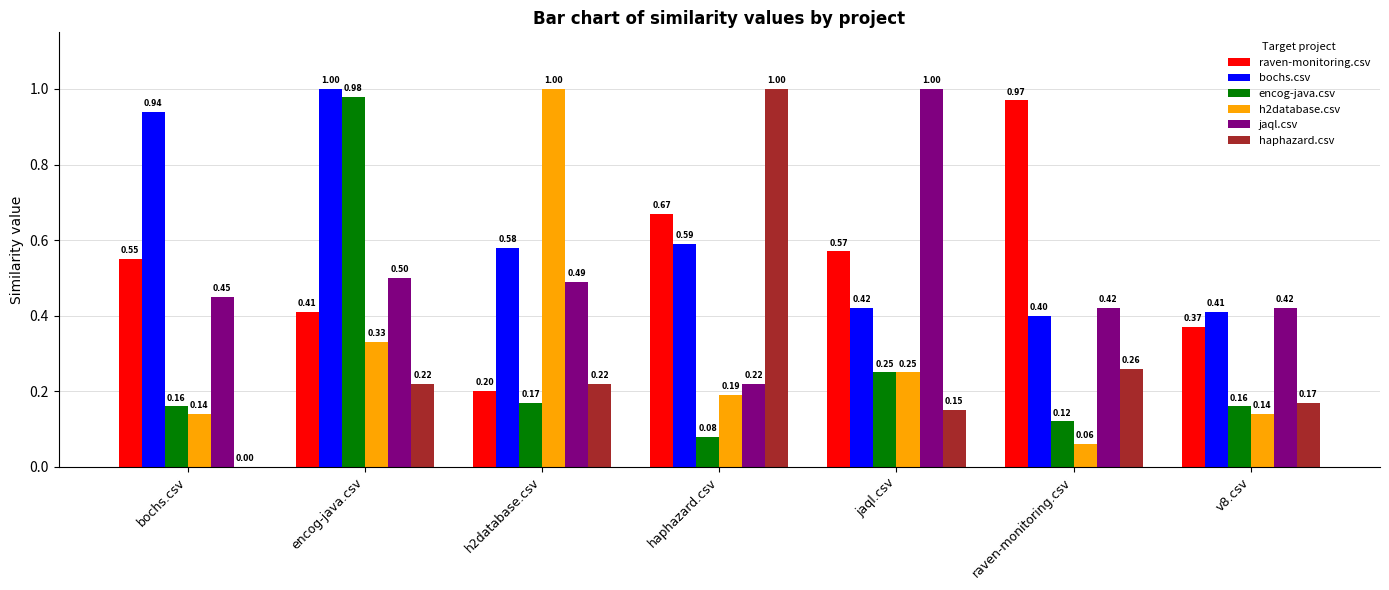

Between bochs.csv and v8.csv, which series saw the biggest shift?

bochs.csv